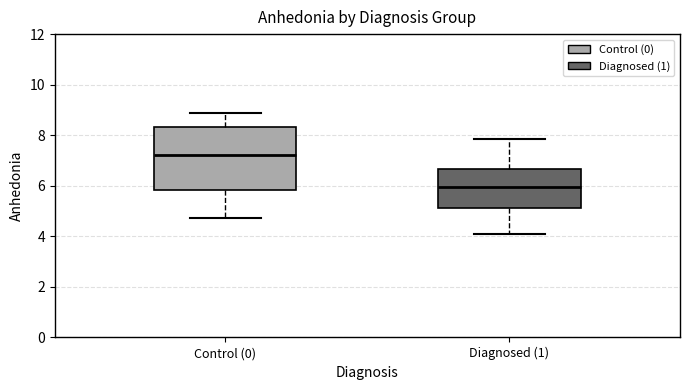

Reading left to right, transcribe this box plot: for each box, give where its median line is, the range the box spans, and where its two whiskers end, as read against the y-axis. The values are not printed on the chart, so give them approximately, as read against the axis.

Control (0): median 7.2, box 5.8 to 8.4, whiskers 4.8 to 8.8
Diagnosed (1): median 6.0, box 5.2 to 6.6, whiskers 4.0 to 7.8